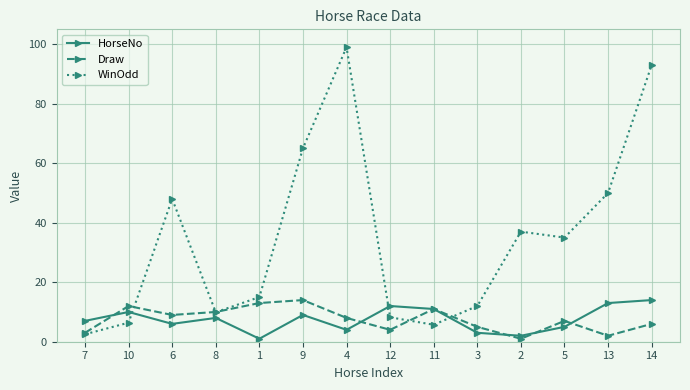

What is the average value of the WinOdd series?

34.8